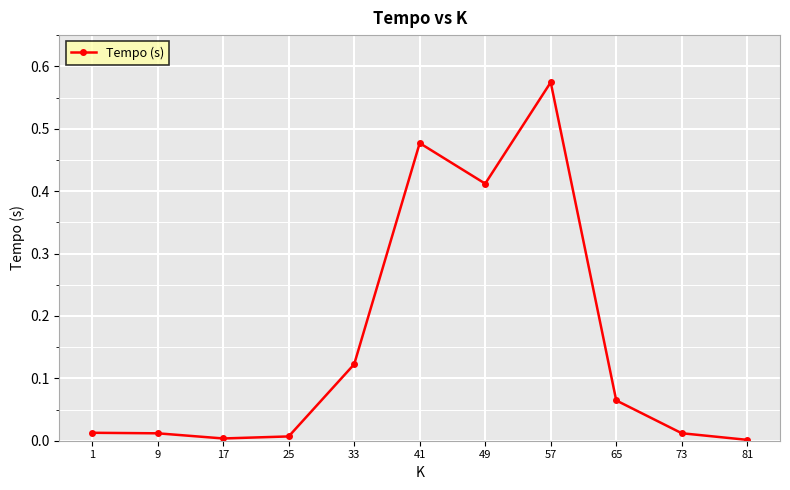

The value at 41 is 0.3. True or false?

False